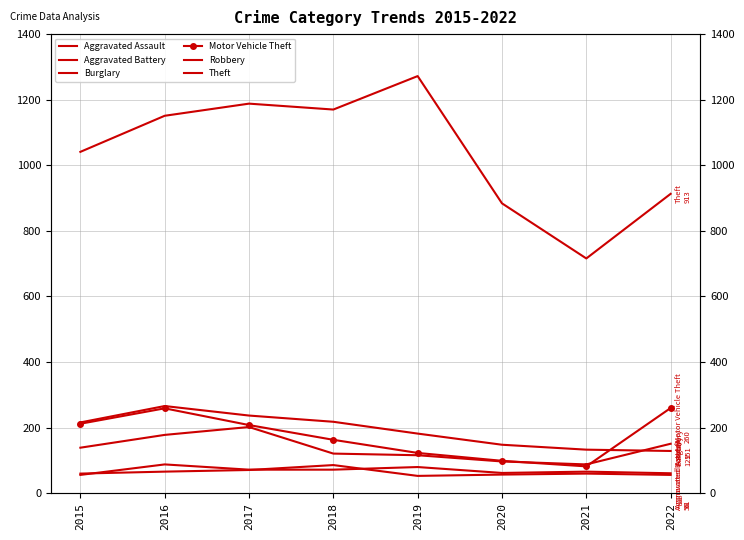

What is the maximum value shown in the chart?

1272